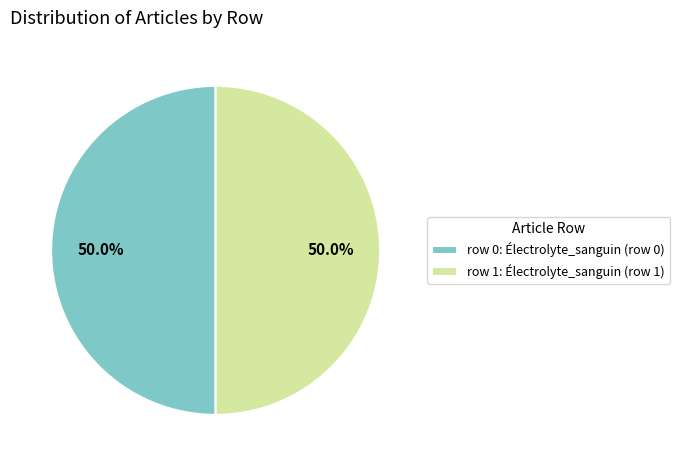

What is the ratio of the value at row 1: Électrolyte_sanguin (row 1) to the value at row 0: Électrolyte_sanguin (row 0)?

1.0